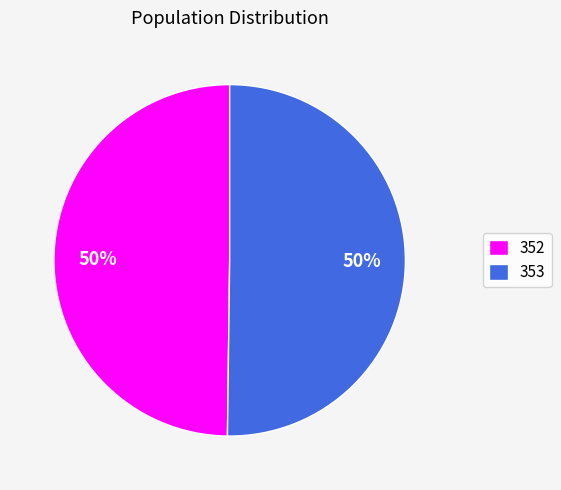

Approximately how many times larger is the value at 352 compared to 353?

1.0